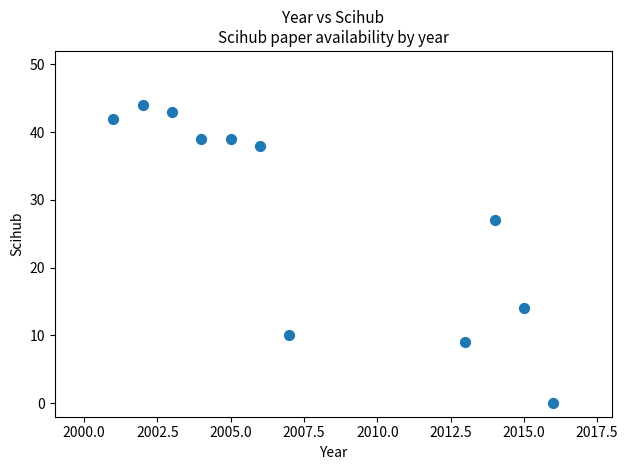

What Y value in the scatter plot is closest to 22?

27